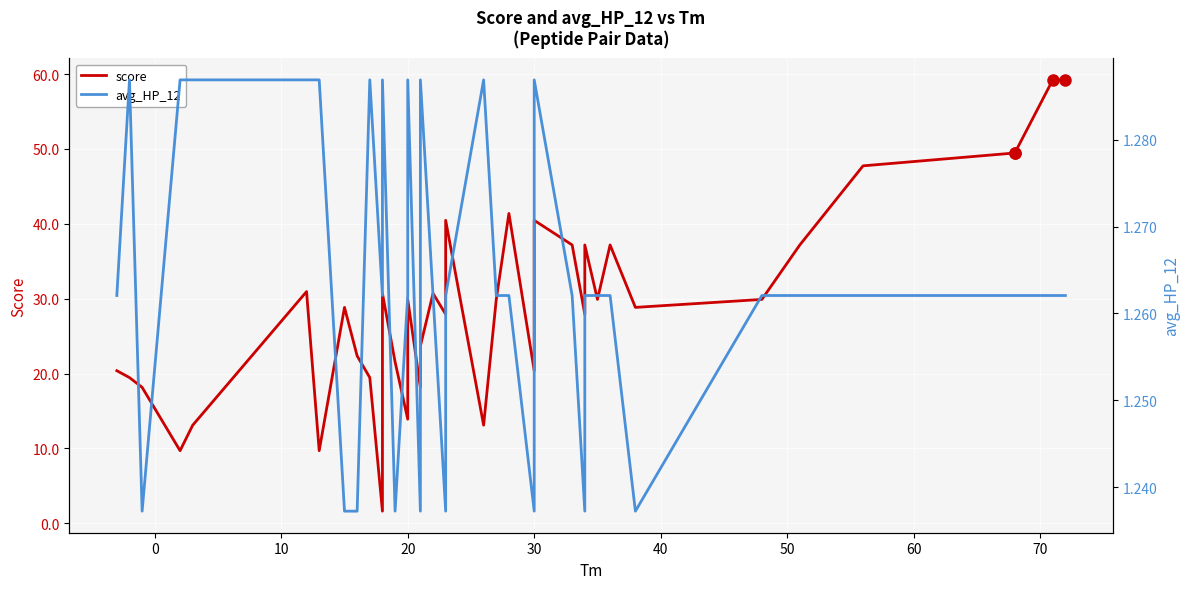

Rank the series by their maximum value, from lowest to highest.

avg_HP_12, score